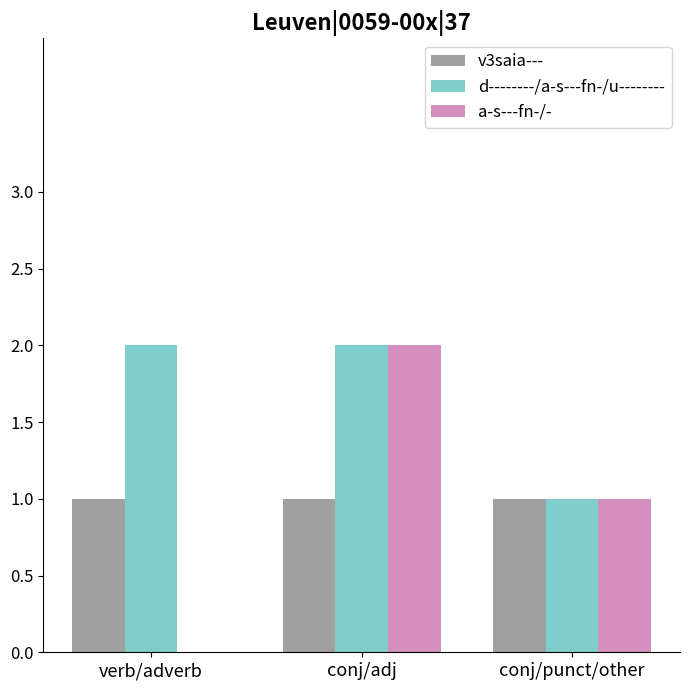

Count the number of categories in the chart.

3